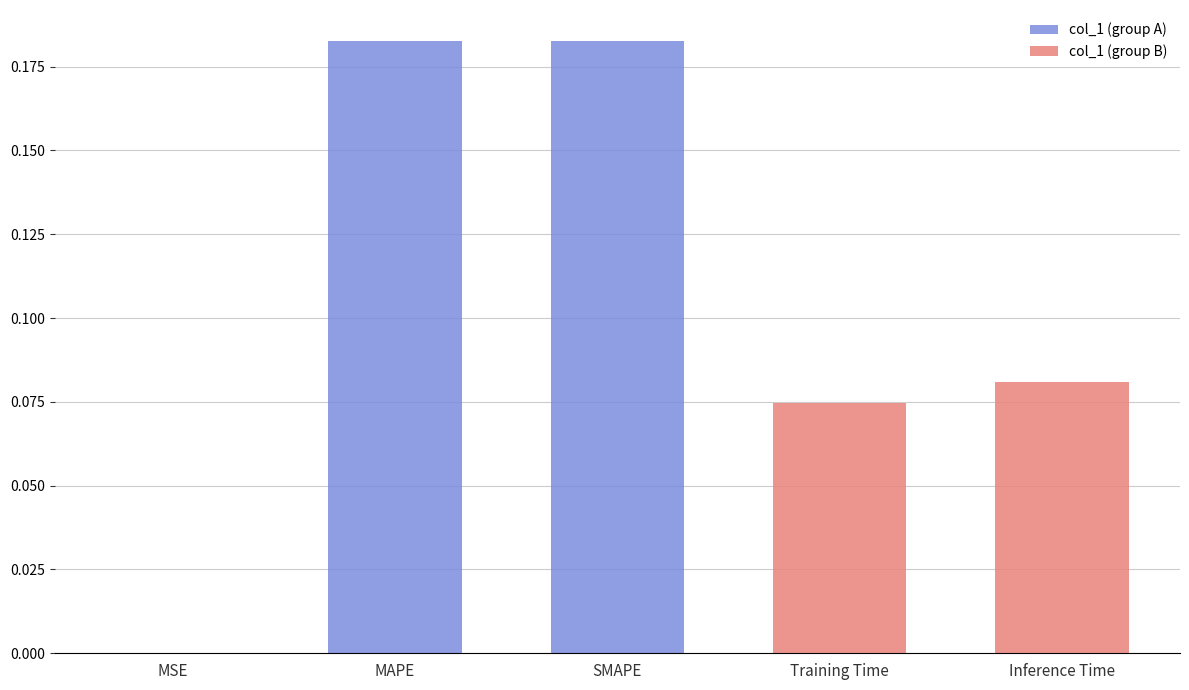

Rank the categories by value from highest to lowest.

MAPE, SMAPE, Inference Time, Training Time, MSE